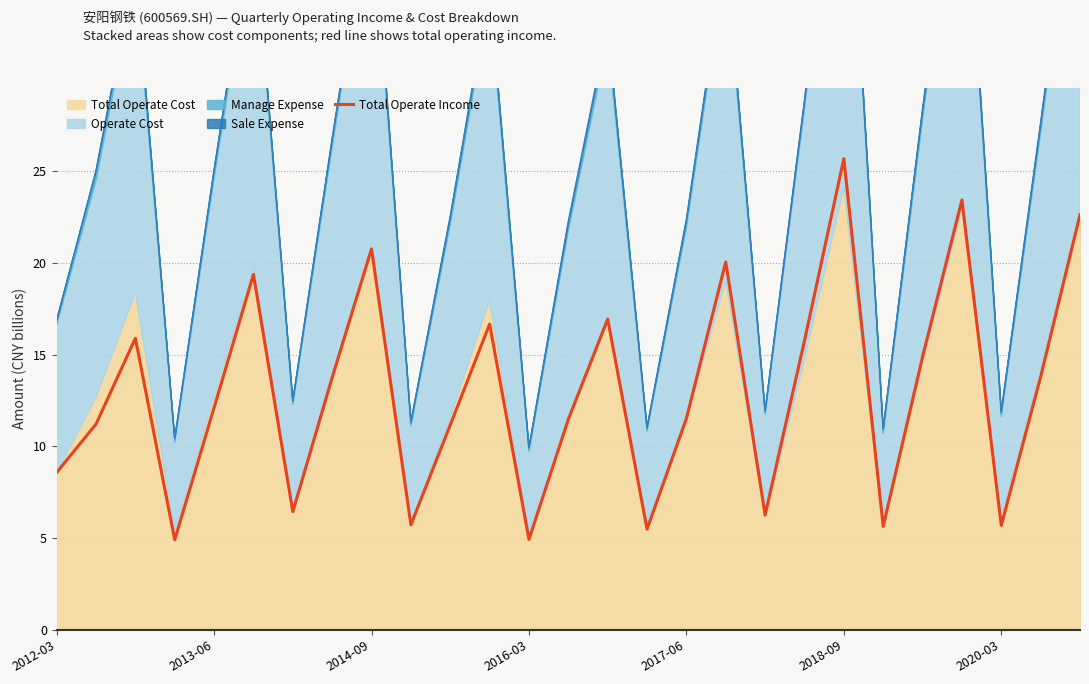

What is the lowest value of the Total Operate Income series?

4.9